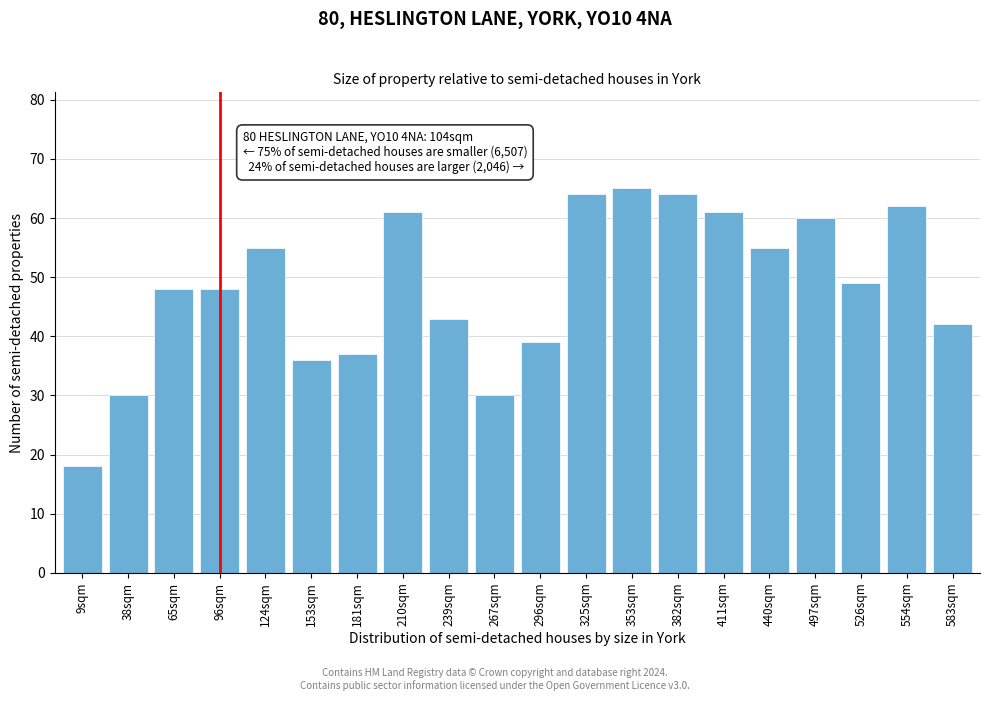

Reading left to right, transcribe all the data shown in this chart.

18	30	48	48	55	36	37	61	43	30	39	64	65	64	61	55	60	49	62	42